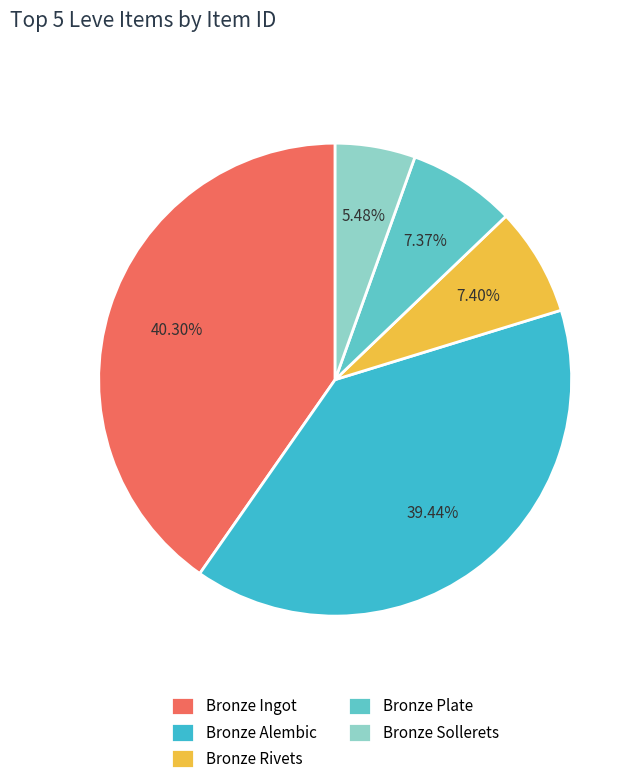

The Bronze Ingot slice represents 46% of the pie. True or false?

False